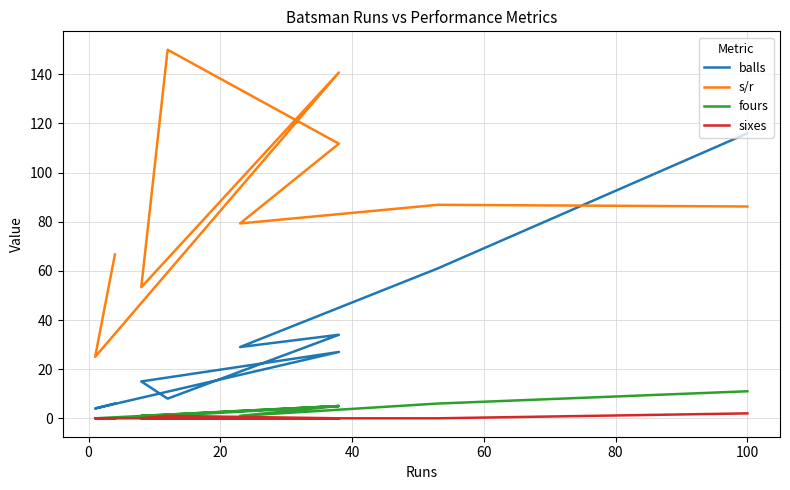

What is the difference between the maximum and minimum values in the sixes series?

2.0